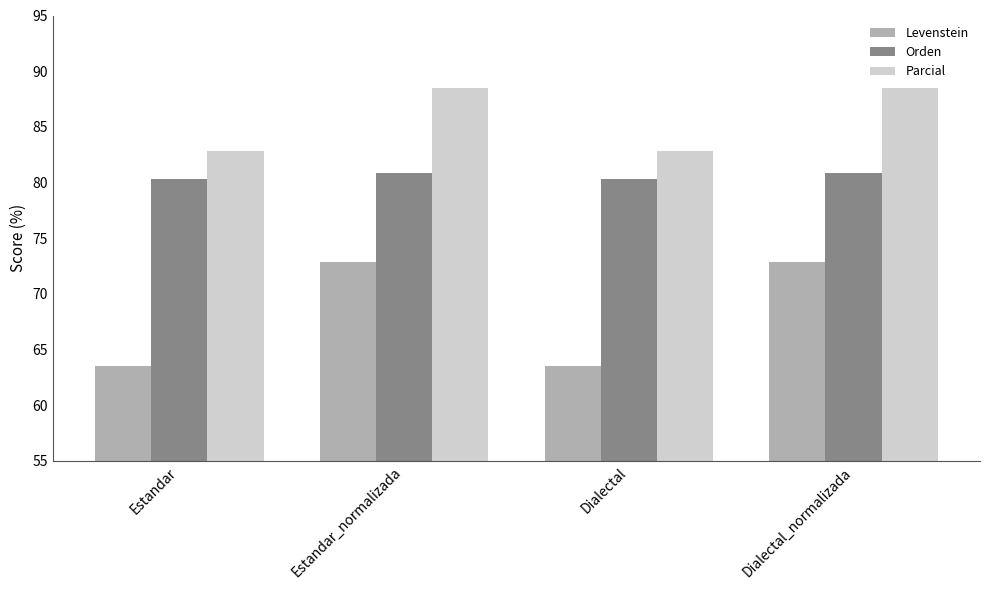

Reading left to right, transcribe all the data shown in this chart.

Levenstein: Estandar=63.5	Estandar_normalizada=72.8	Dialectal=63.5	Dialectal_normalizada=72.8
Orden: Estandar=80.3	Estandar_normalizada=80.9	Dialectal=80.3	Dialectal_normalizada=80.9
Parcial: Estandar=82.8	Estandar_normalizada=88.5	Dialectal=82.8	Dialectal_normalizada=88.5